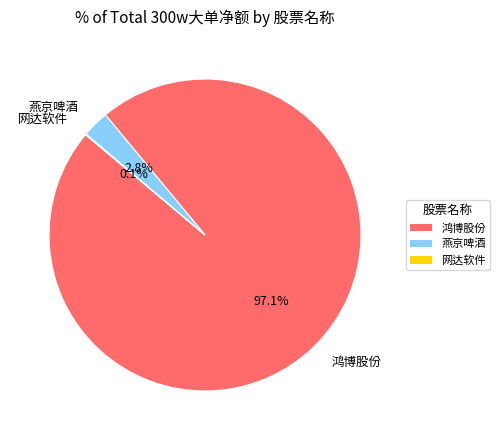

Which slice is the largest?

鸿博股份